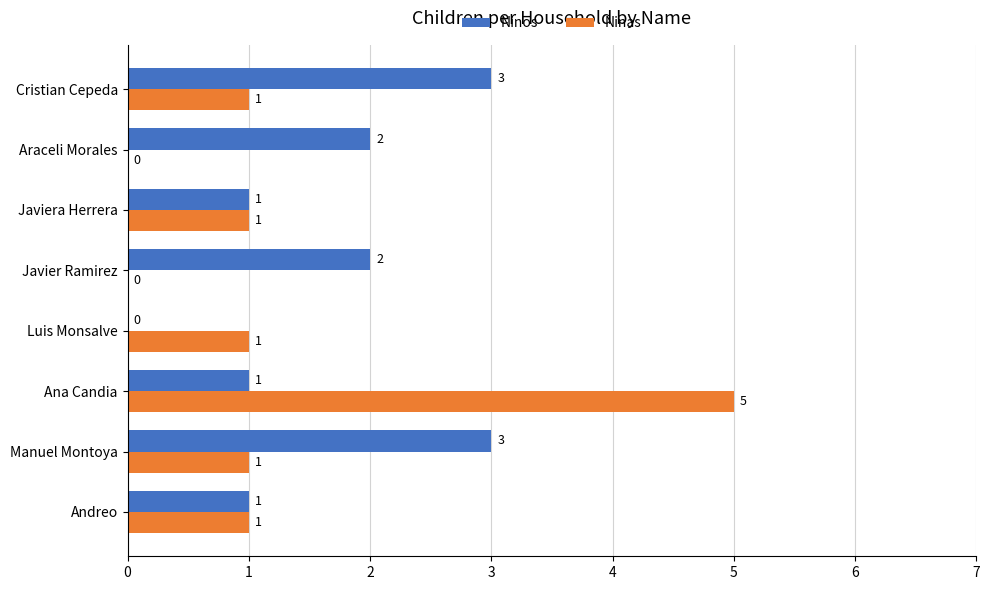

Between Luis Monsalve and Araceli Morales, which series saw the biggest shift?

Ninos